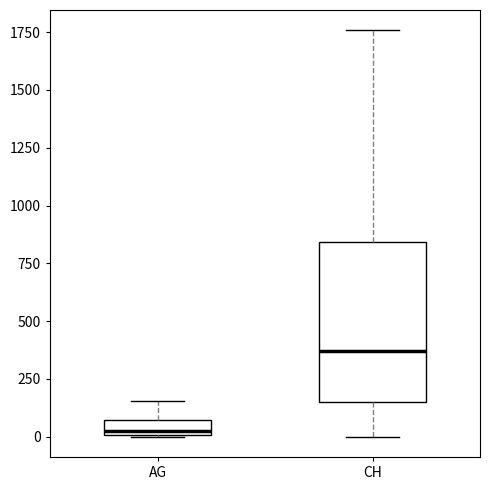

Which box's median line is the lowest?

AG